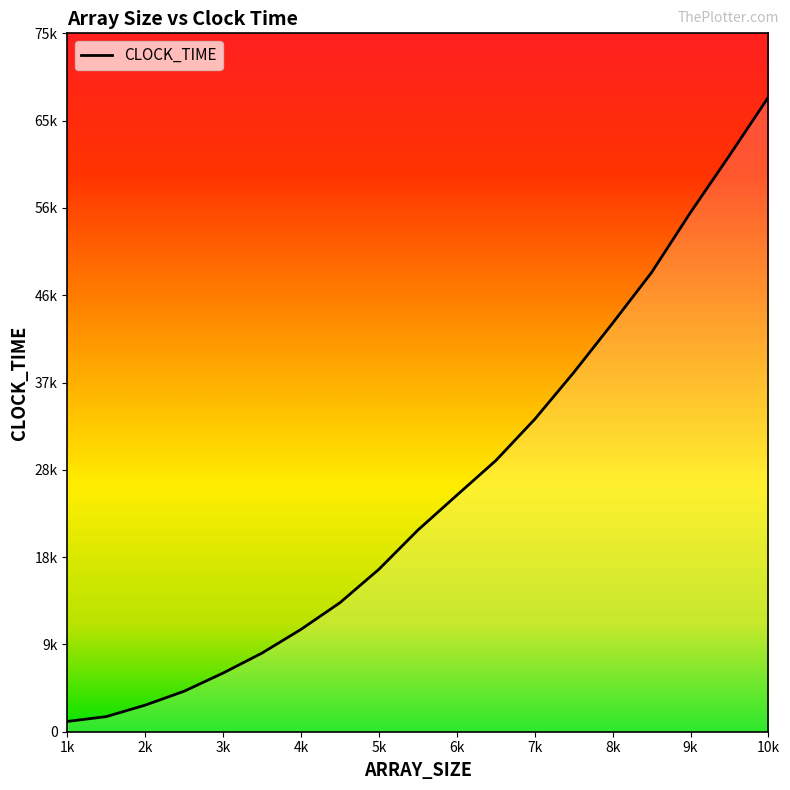

What is the ratio of the value at 6000.0 to the value at 7500.0?

0.7